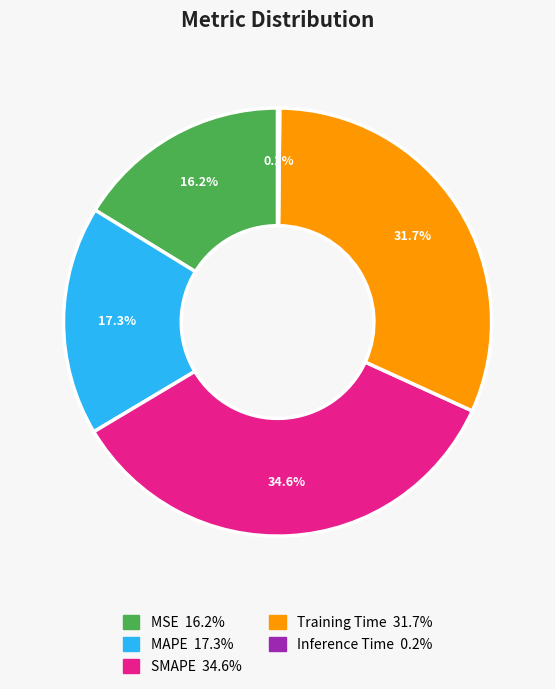

Does any single category account for the majority?

No